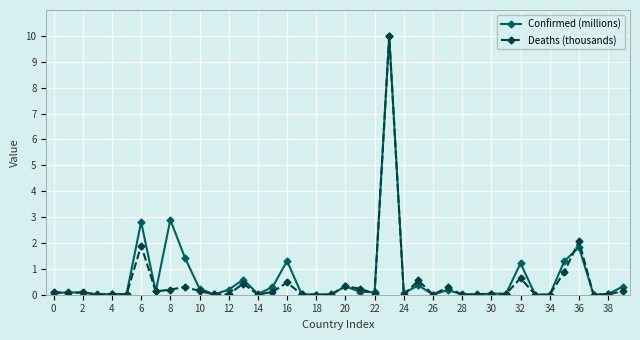

Which series has the widest spread of values?

Deaths (thousands)